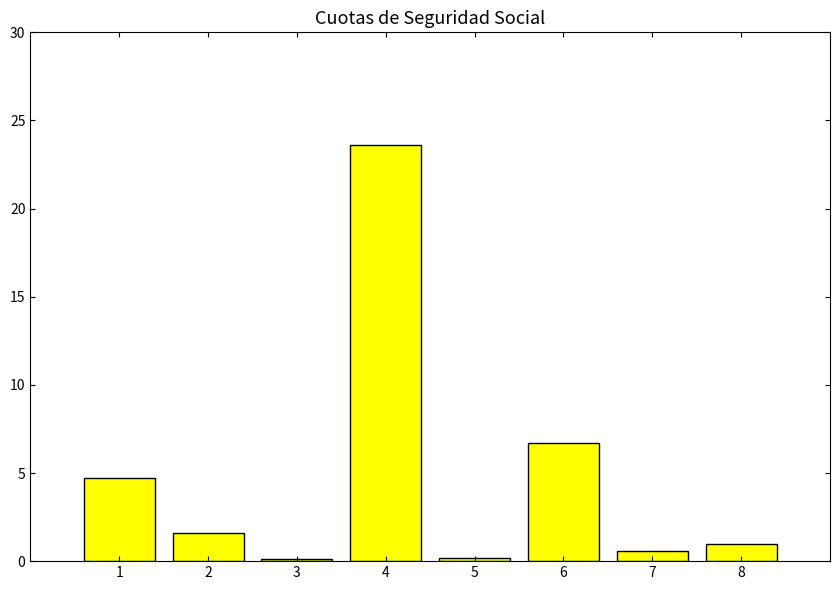

Are the bars horizontal?

No